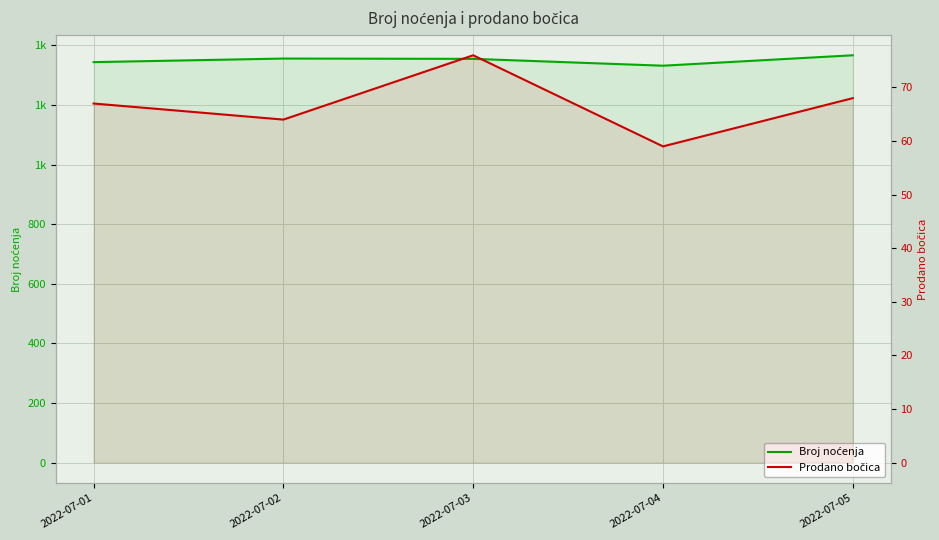

At which category does Prodano bočica reach its first local peak?

2022-07-03